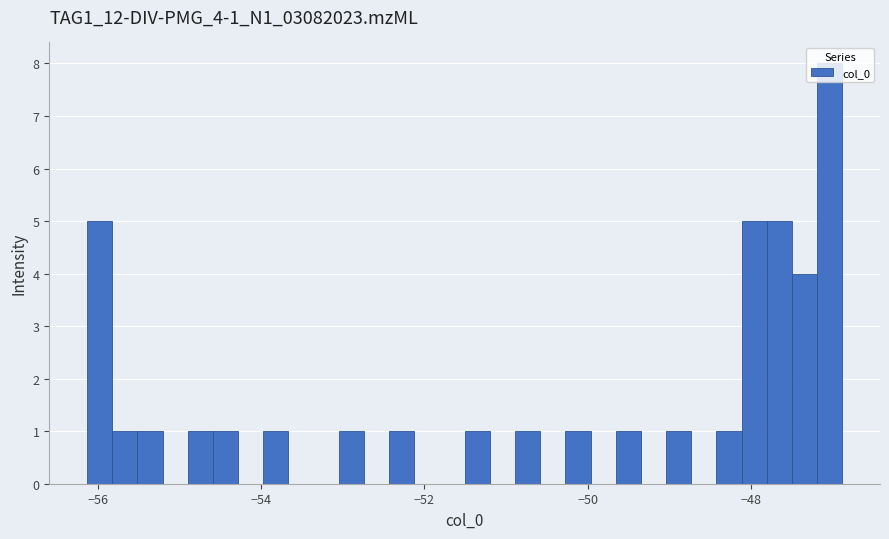

Around what value on the x-axis is the tallest bar? Give the approximate position of its centre, as read against the axis.

-47.0